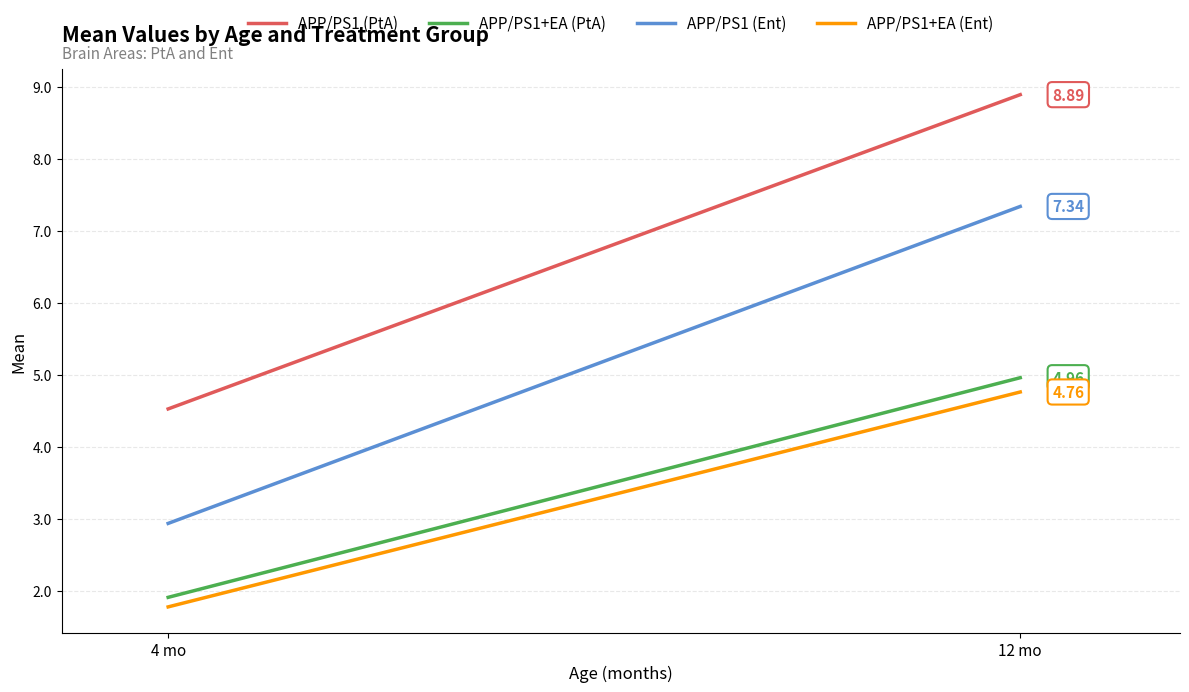

Read the APP/PS1+EA (PtA) value at 4 mo.

1.9